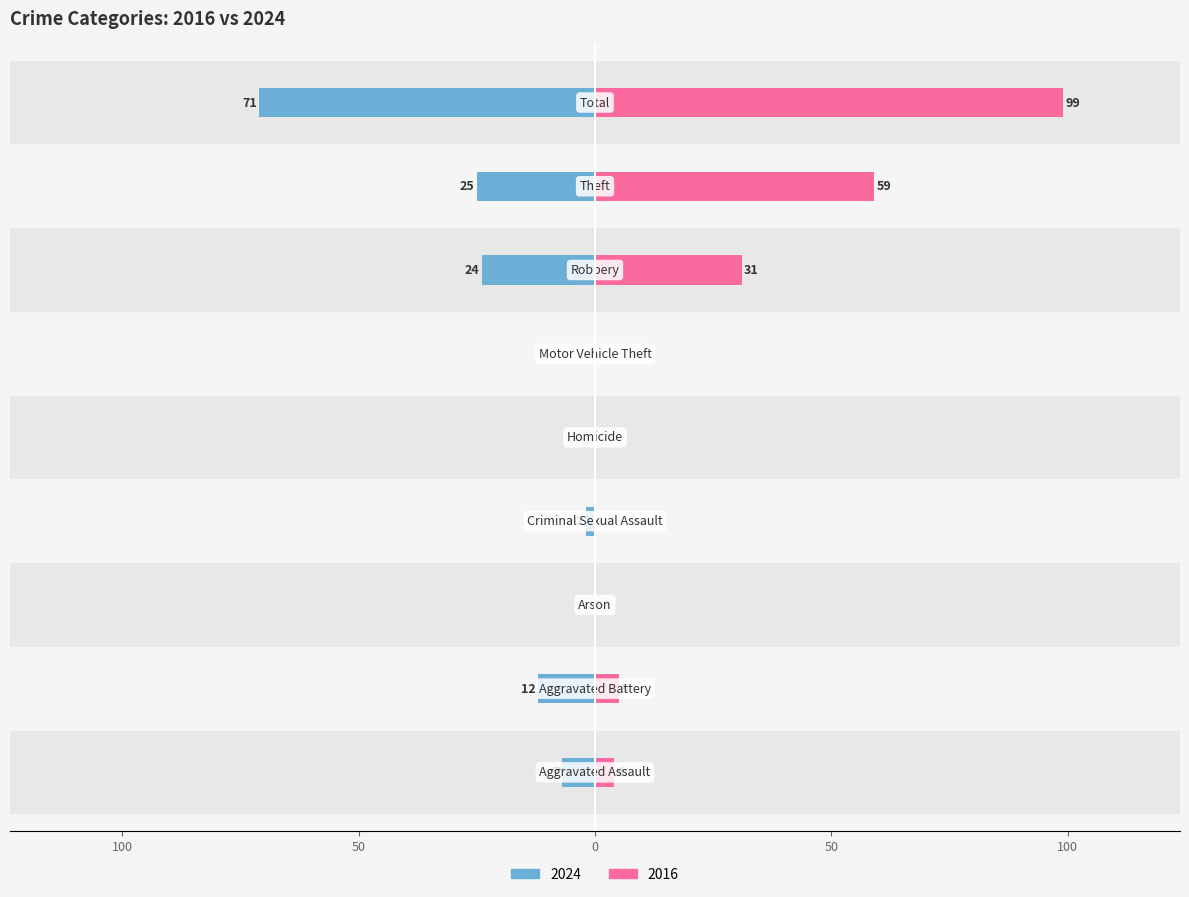

Is it true that Left (2024) equals -2 at Criminal Sexual Assault?

True